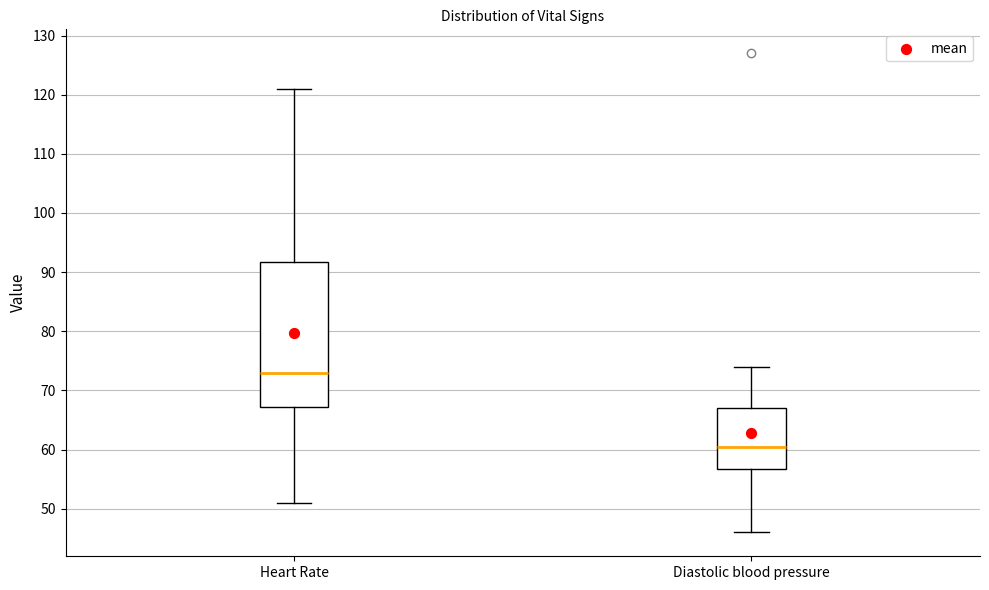

Where does the median line of the box for Heart Rate sit on the y-axis? The values are not printed on the chart, so give them approximately, as read against the axis.

73